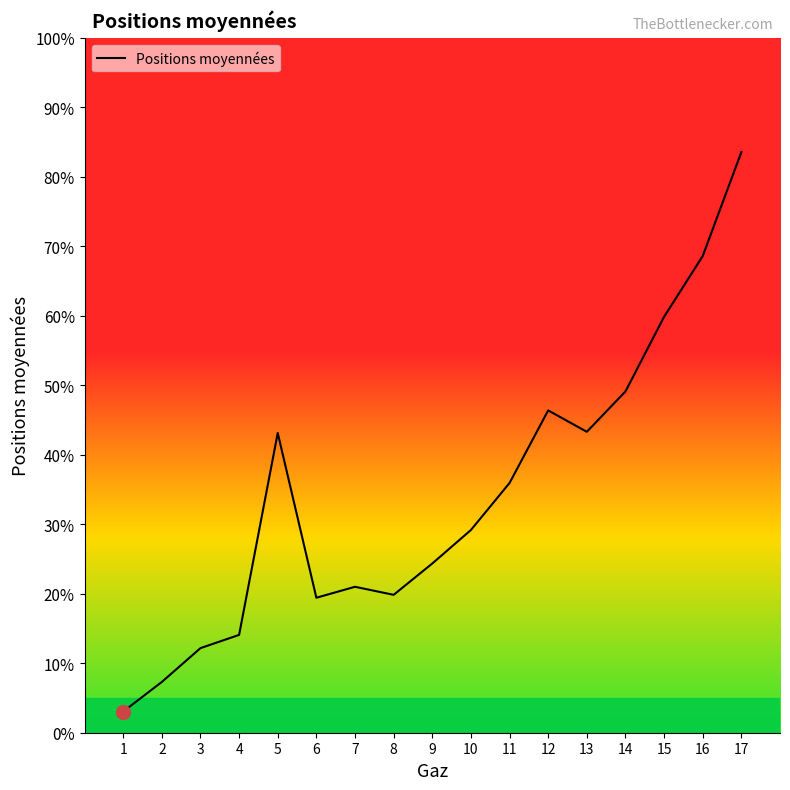

What is the smallest value displayed?

3.0